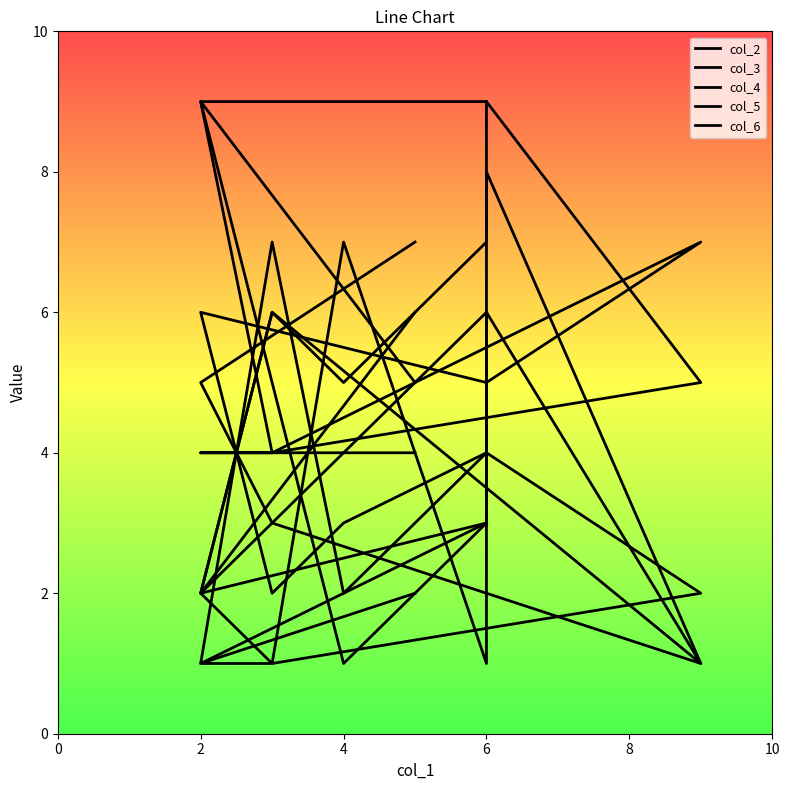

How many distinct data groups are displayed?

5